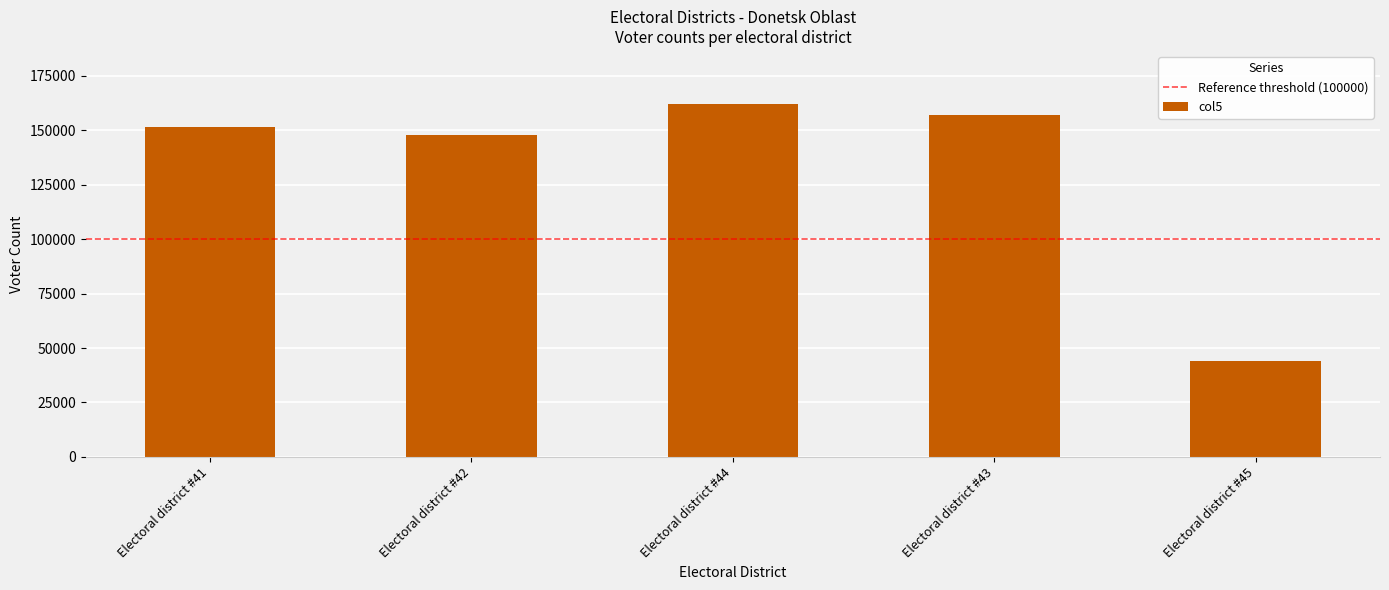

What is the label of the 3rd bar from the right?

Electoral district #44